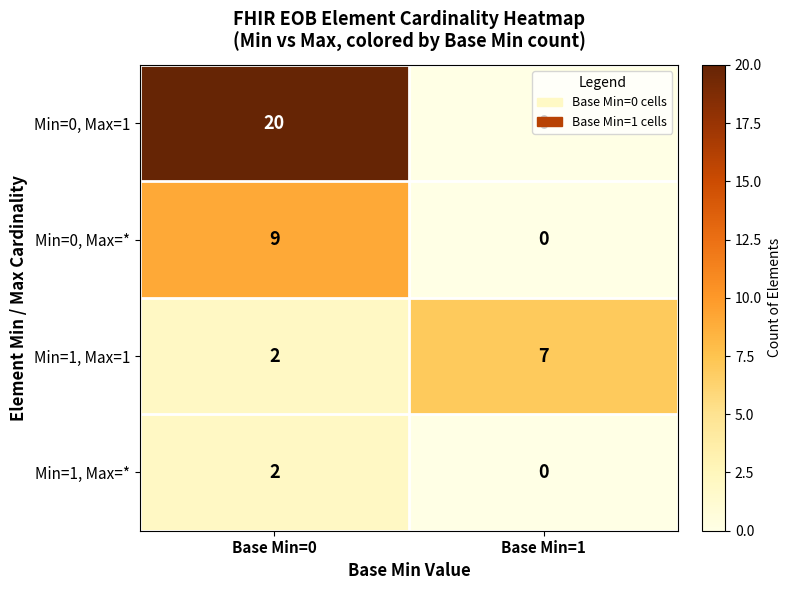

The Min=1, Max=1 series shows 3 at Base Min=0. True or false?

False